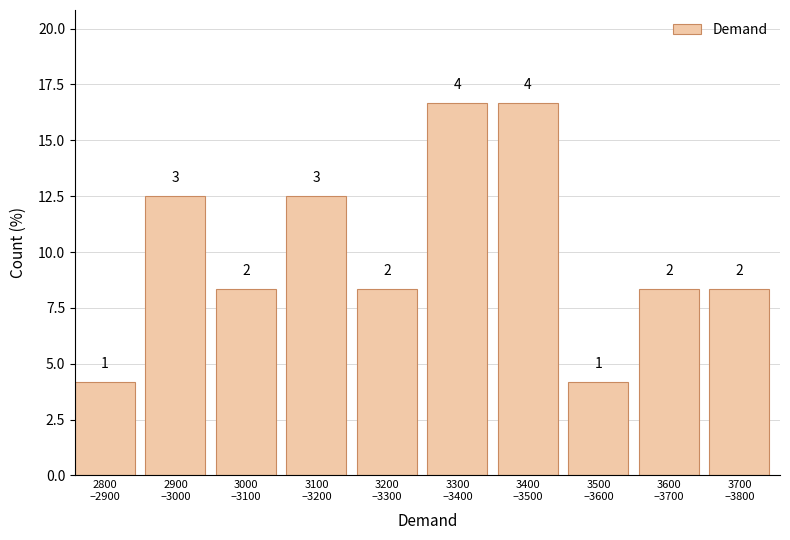

How many bars are there in total?

10